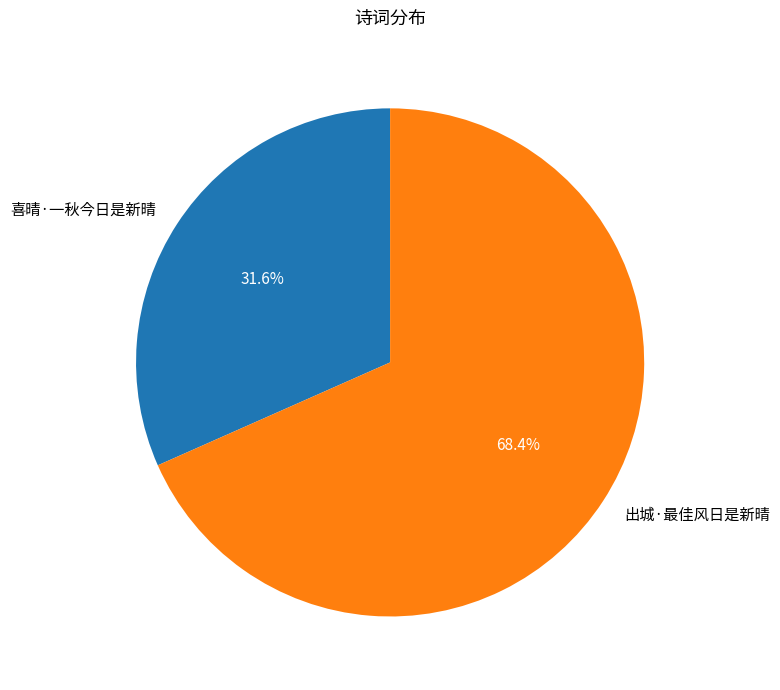

Is there any slice that represents more than half of the pie?

Yes